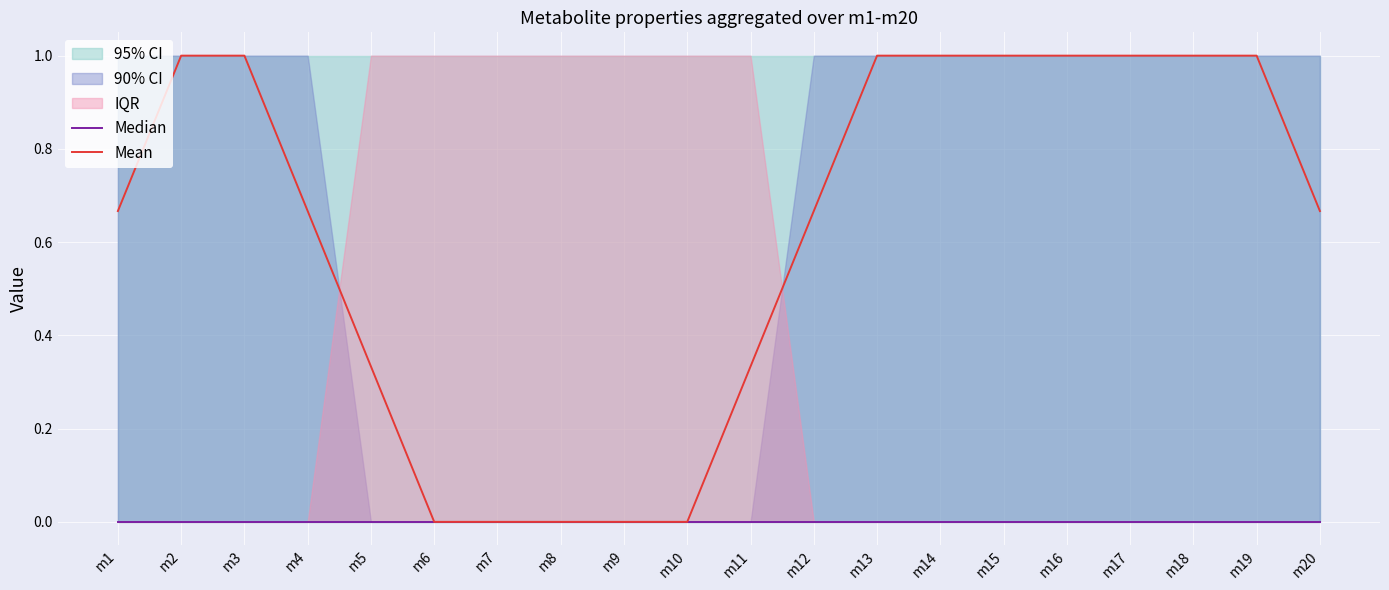

At which category does the chart reach its peak across all series?

m2